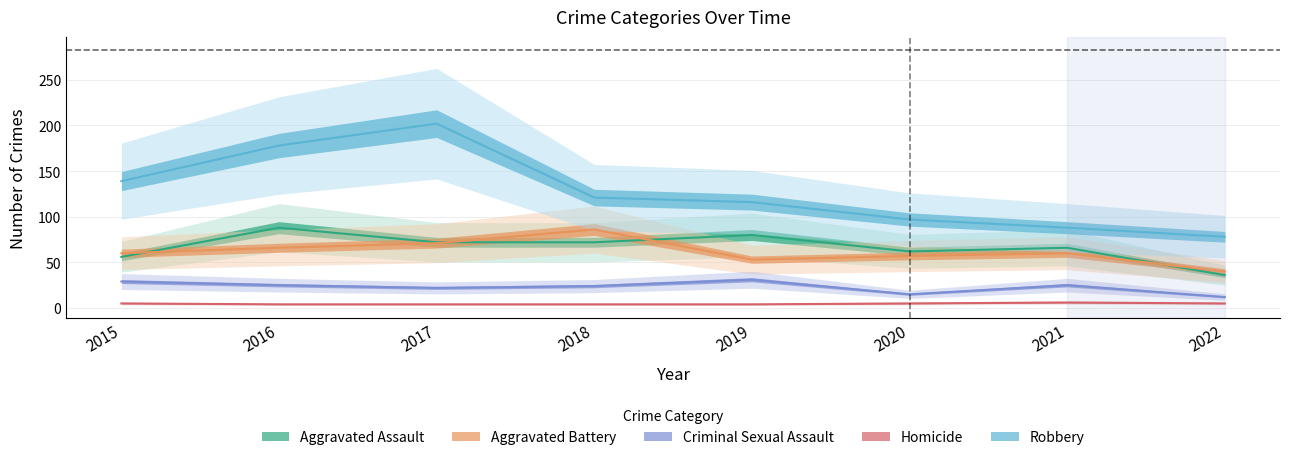

How many data points in Homicide are above 5?

1